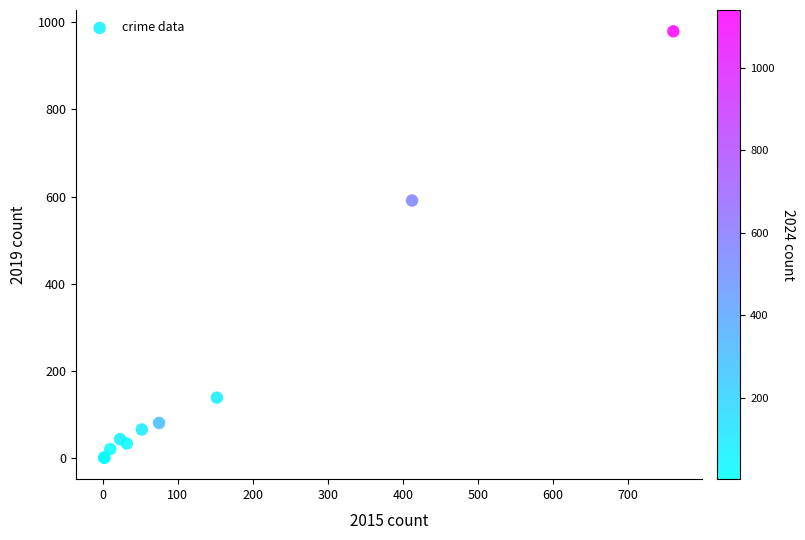

What Y value in the scatter plot is closest to 490?

591